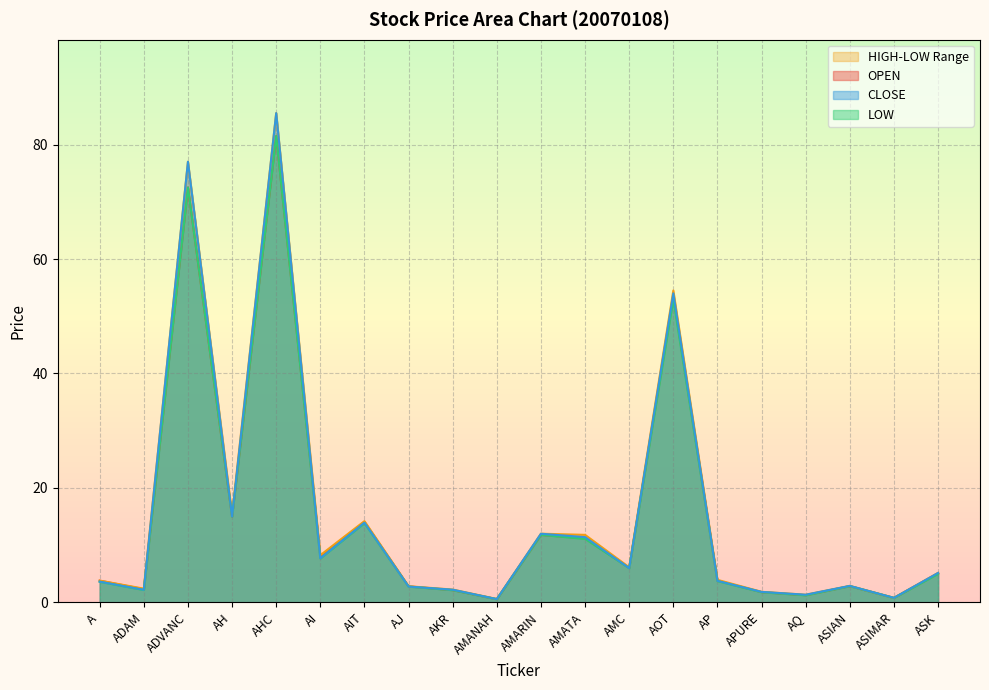

Read the OPEN value at APURE.

1.8